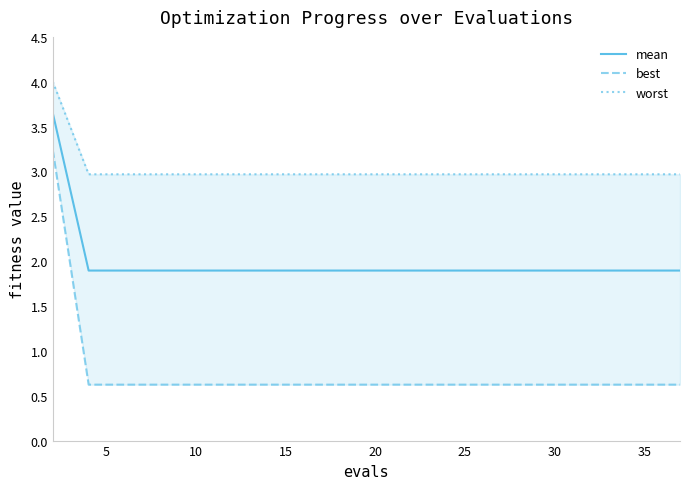

The value of mean at 25 is 1.9. True or false?

True